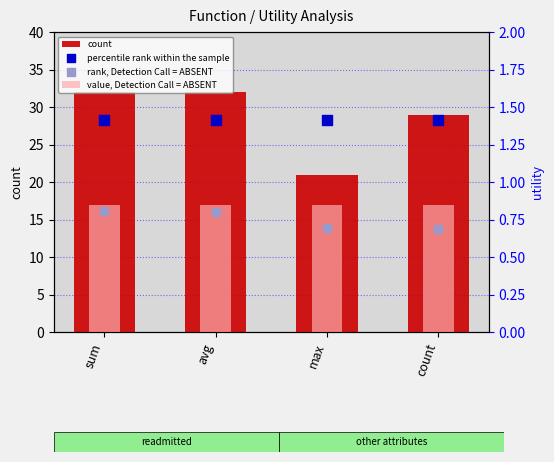

Which series has the largest total across all categories?

count